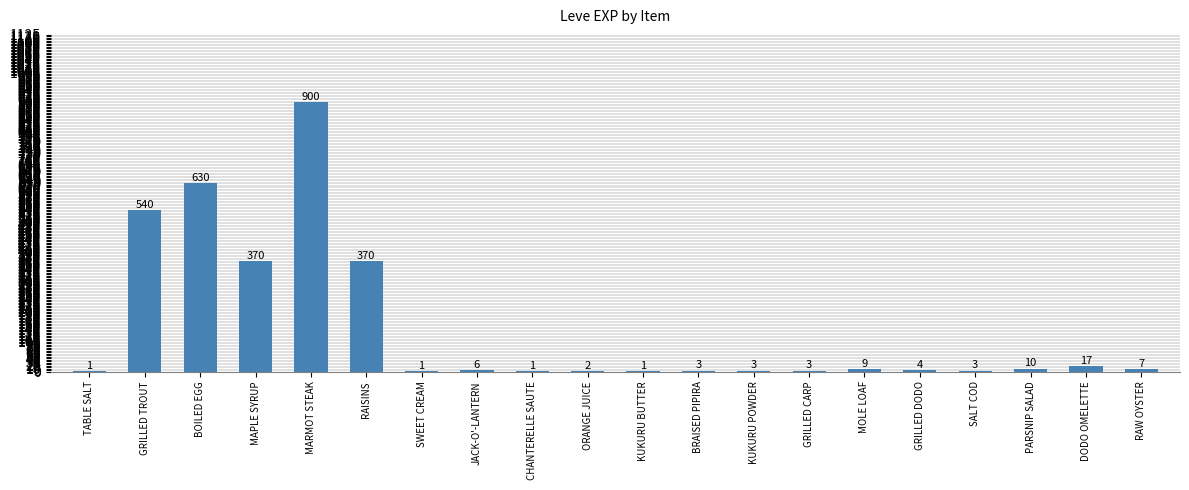

Between GRILLED DODO and RAW OYSTER, which is larger?

RAW OYSTER